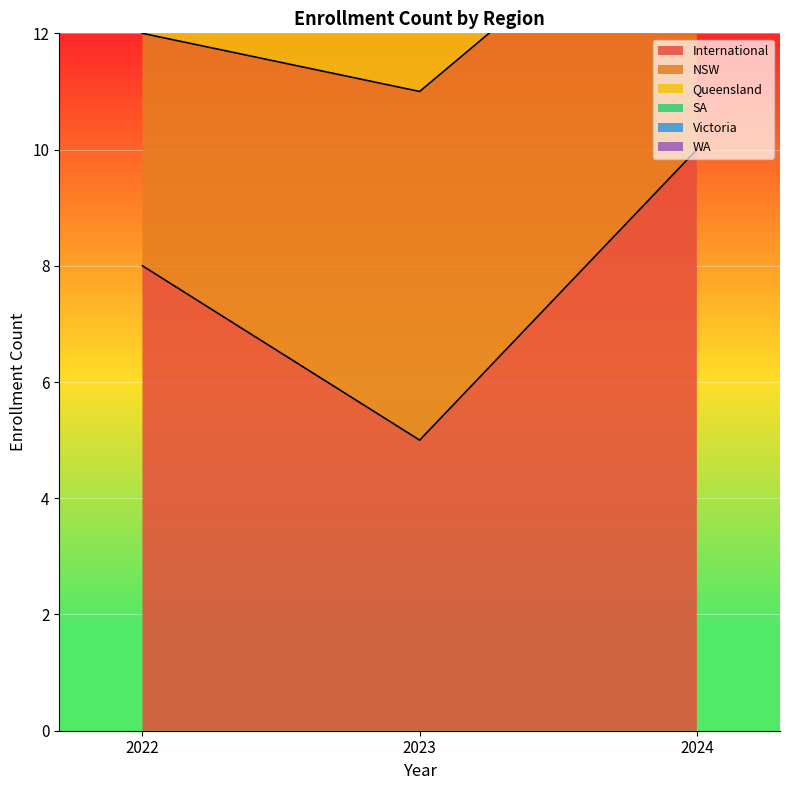

Rank the categories by International value from lowest to highest.

2023, 2022, 2024